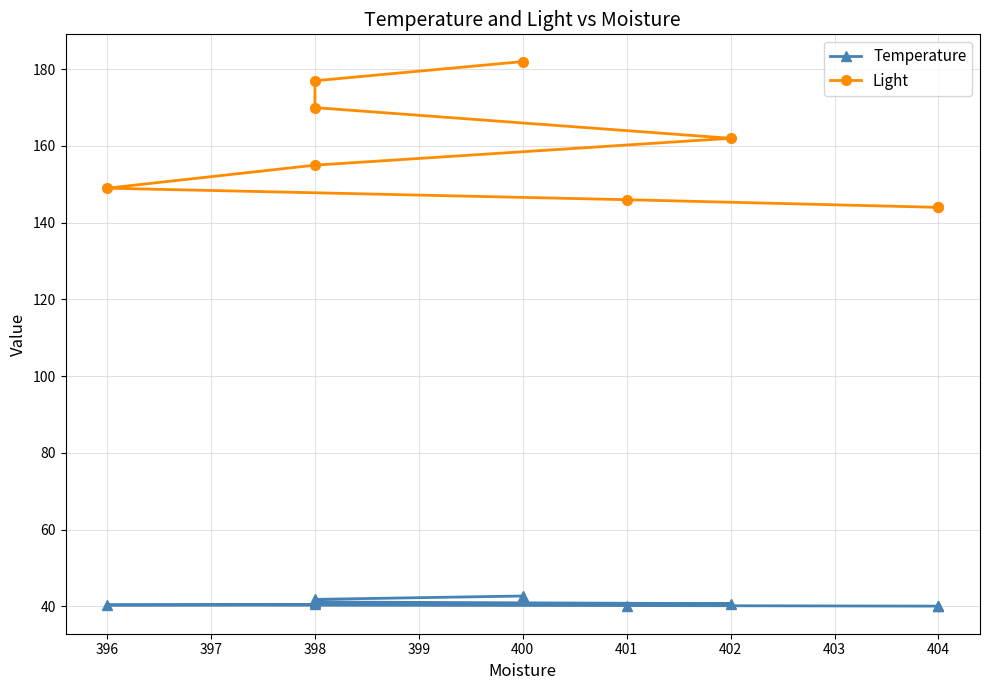

The value of Light at 398 is 44.5. True or false?

False